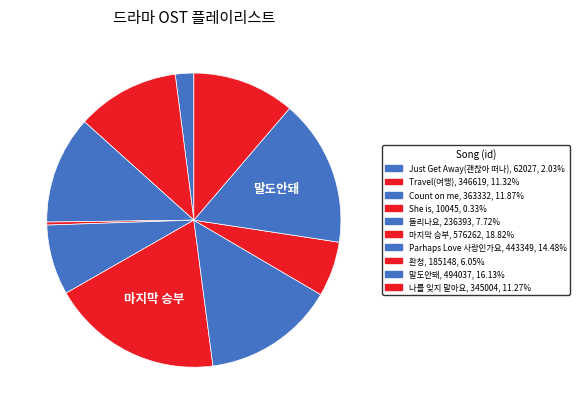

How many segments does this pie chart have?

10